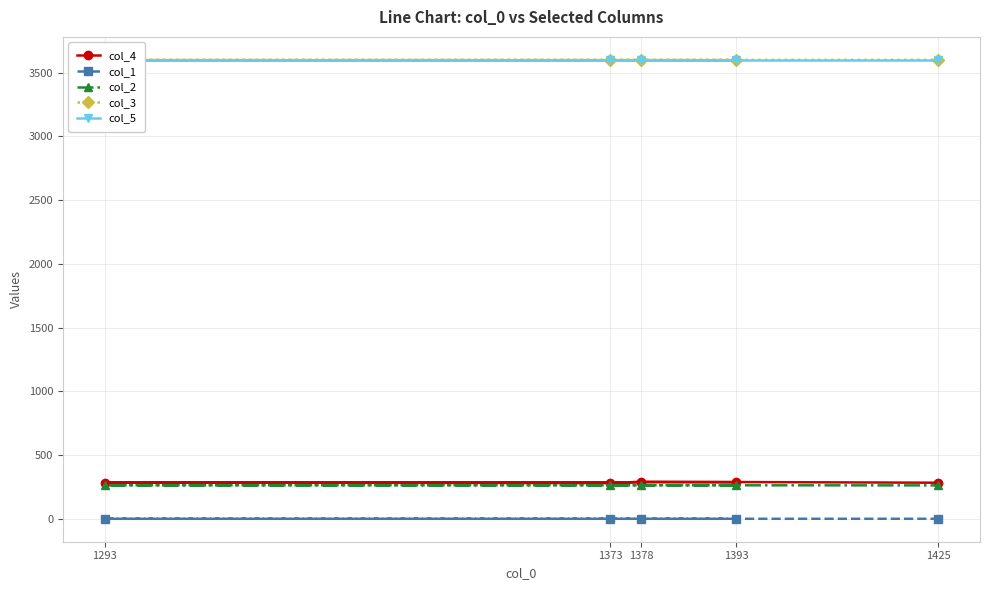

How many values in the col_4 series are below 284?

2